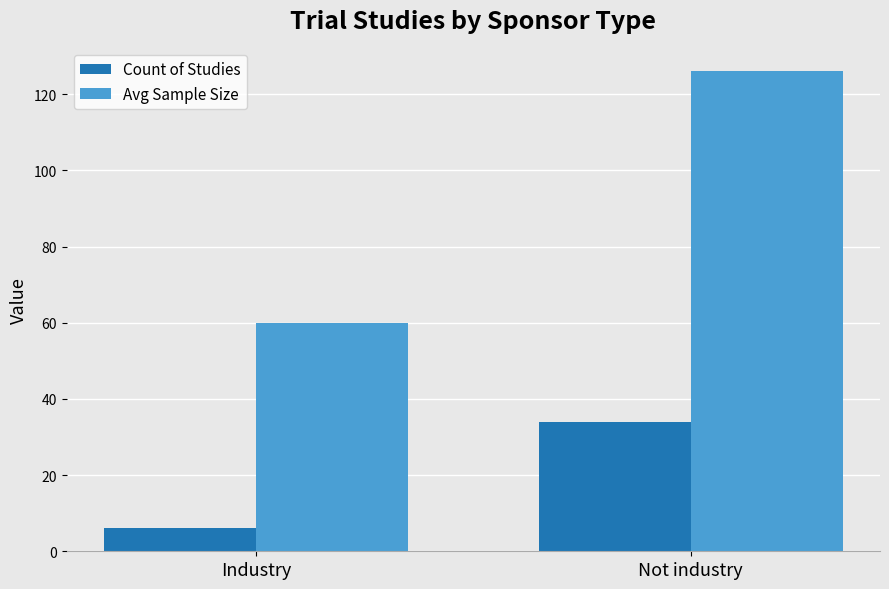

Which category has the highest value in the Avg Sample Size series?

Not industry